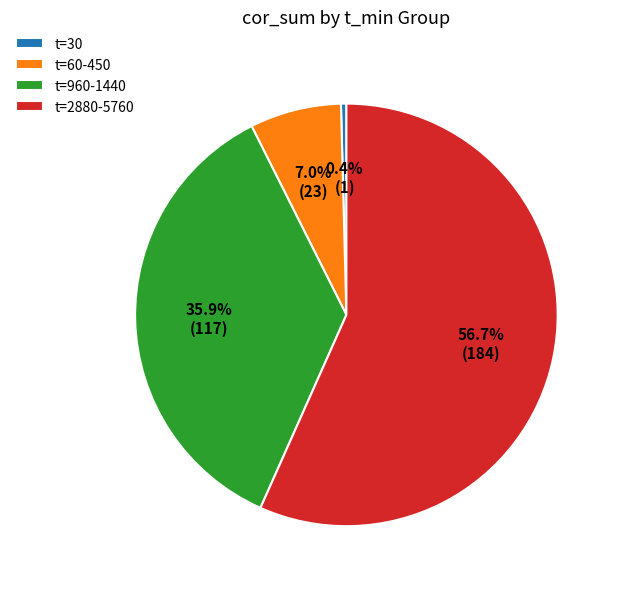

Which category has the biggest portion of the pie?

t=2880-5760